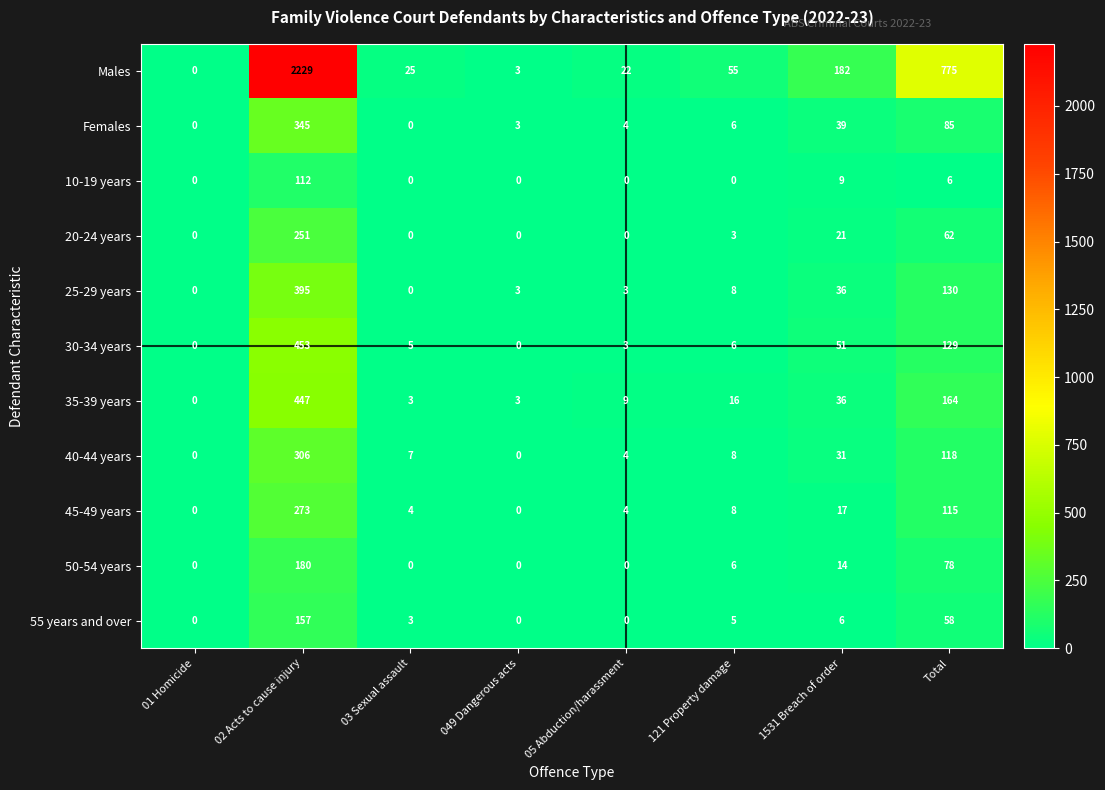

Which series changed the most between 03 Sexual assault and 05 Abduction/harassment?

35-39 years